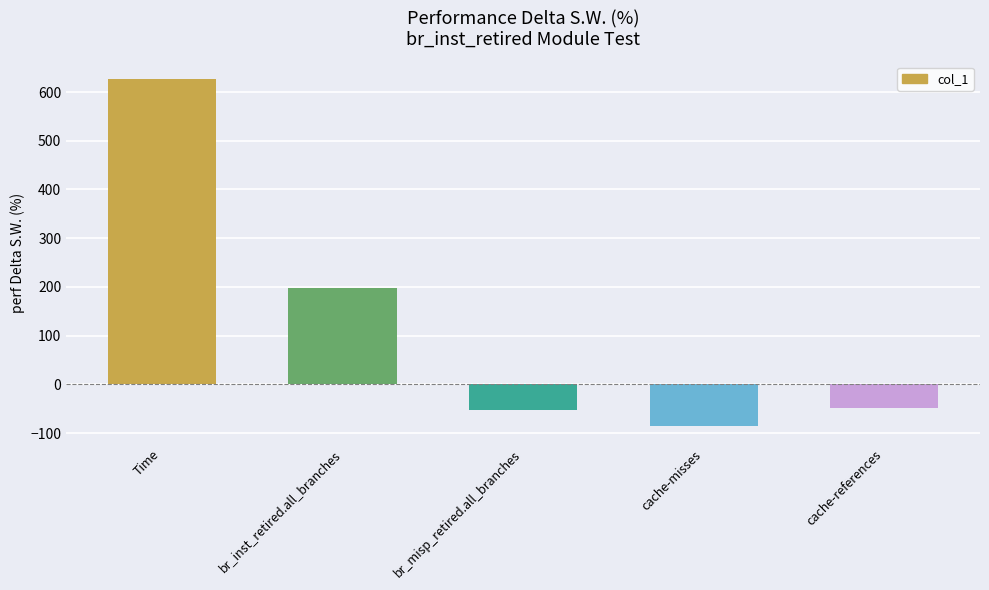

The value at Time is 931.4. True or false?

False